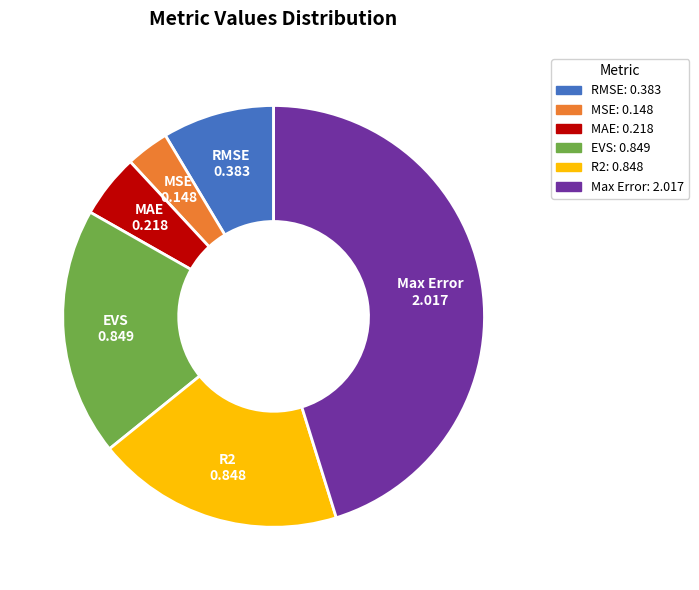

Count the number of slices in the pie.

6